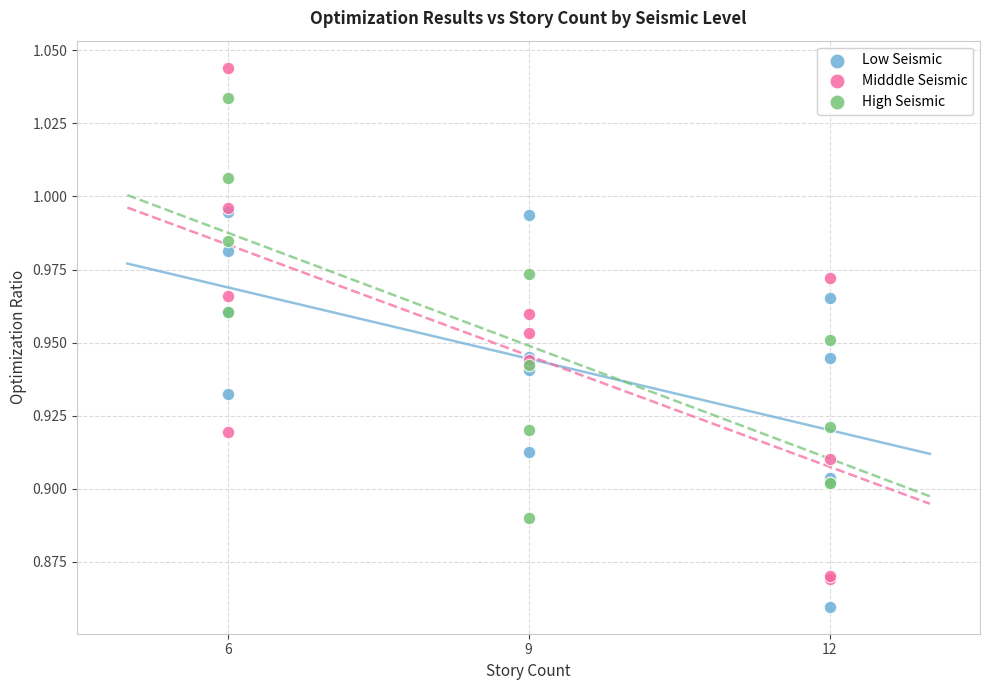

What are all the series names shown in the legend?

Low Seismic, Midddle Seismic, High Seismic